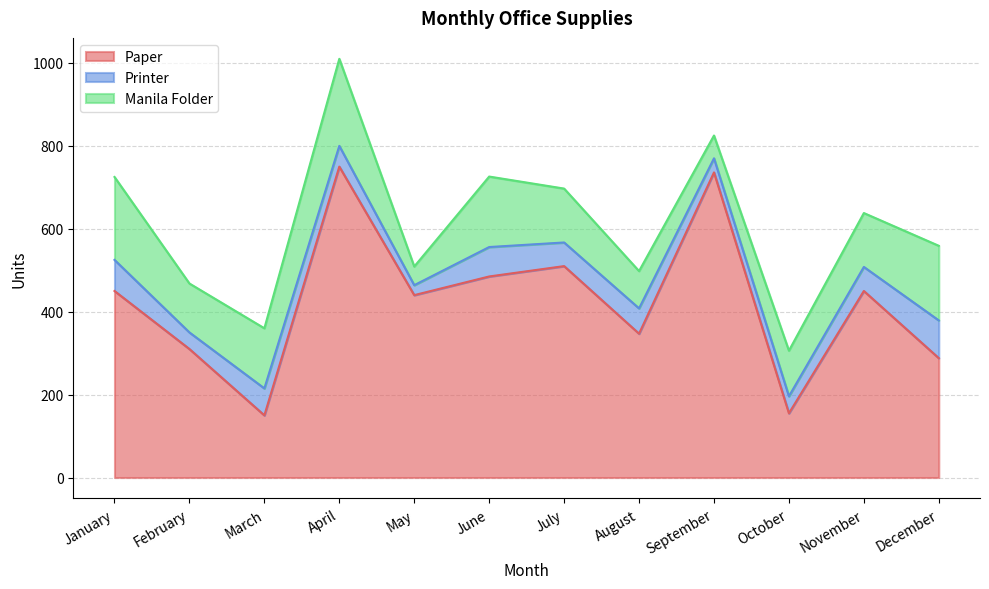

In Paper, how many points are higher than both neighbors (excluding endpoints)?

4